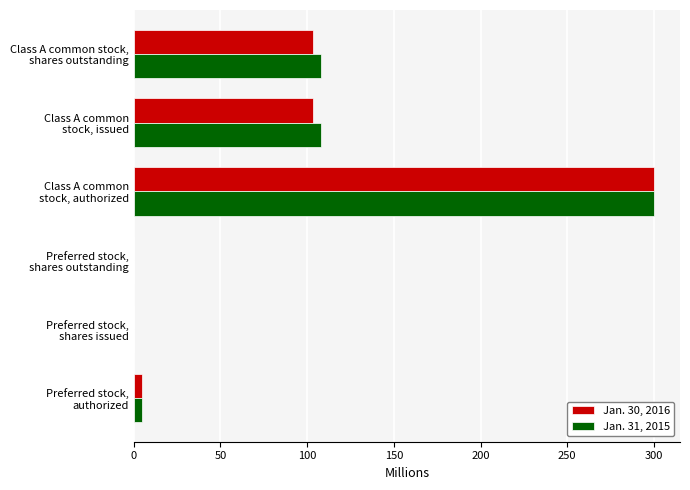

What is the highest value of the Jan. 30, 2016 series?

300.0